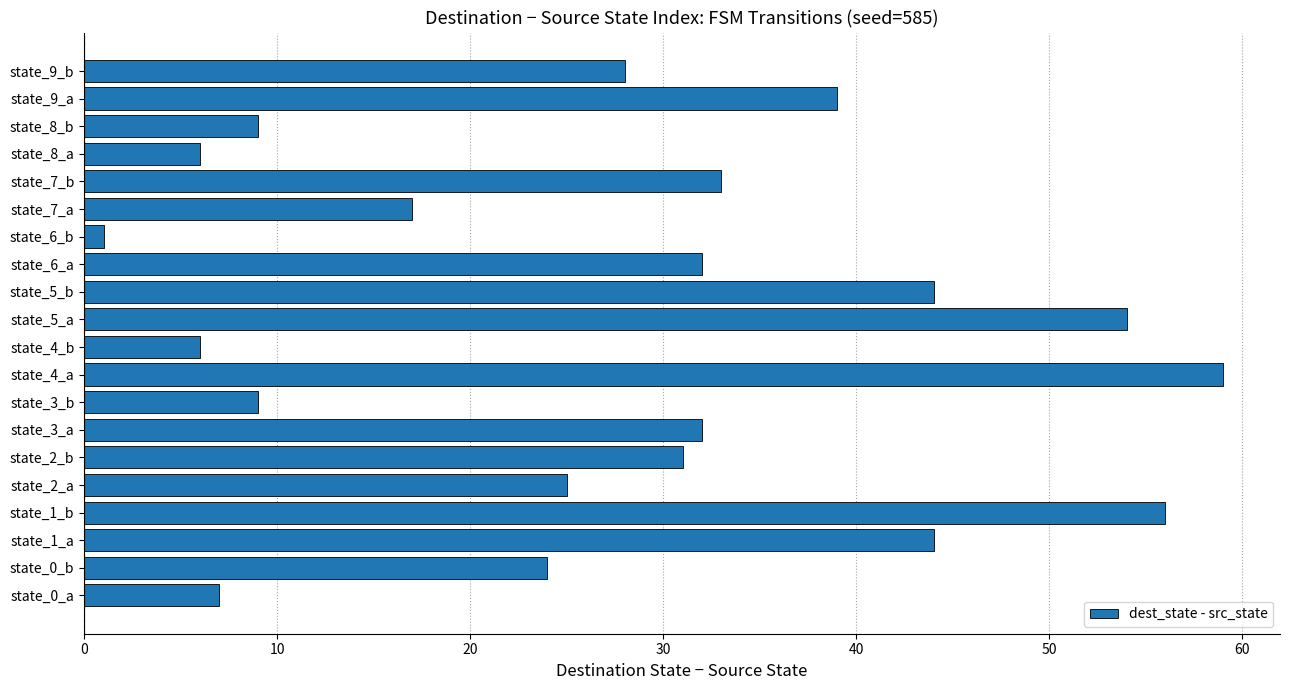

What is the maximum value shown in the chart?

59